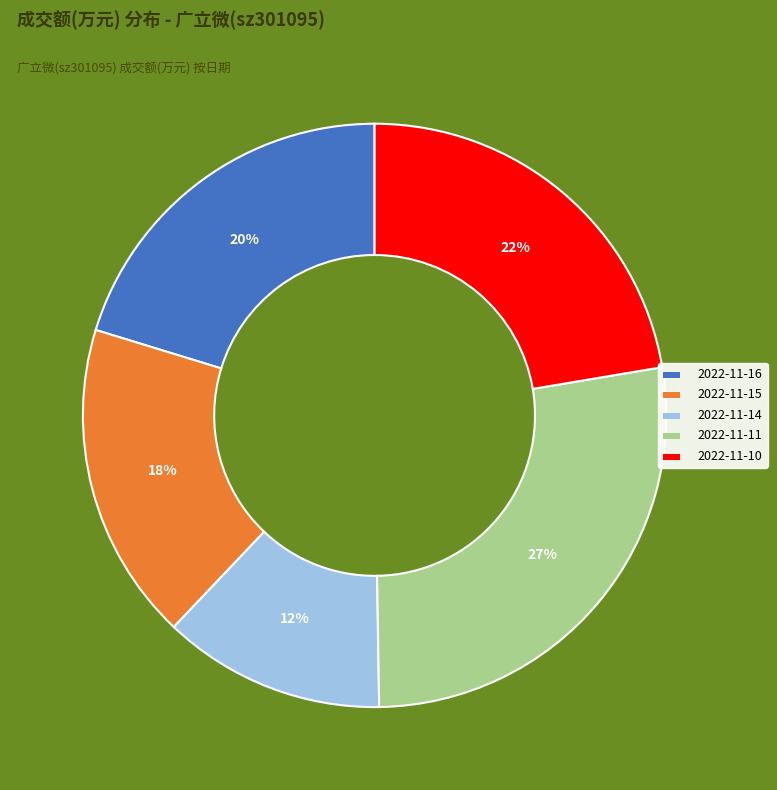

Approximately how many times larger is the value at 2022-11-14 compared to 2022-11-16?

0.6